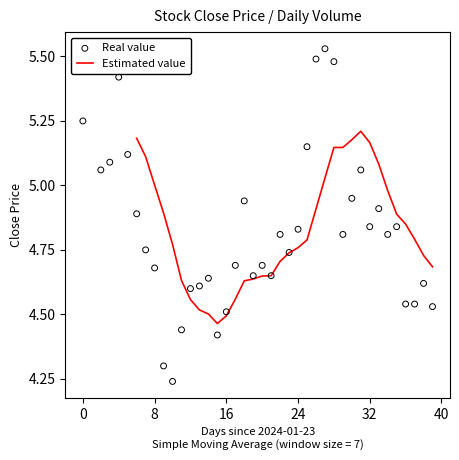

The value of Estimated value at 16 is 4.5. True or false?

True